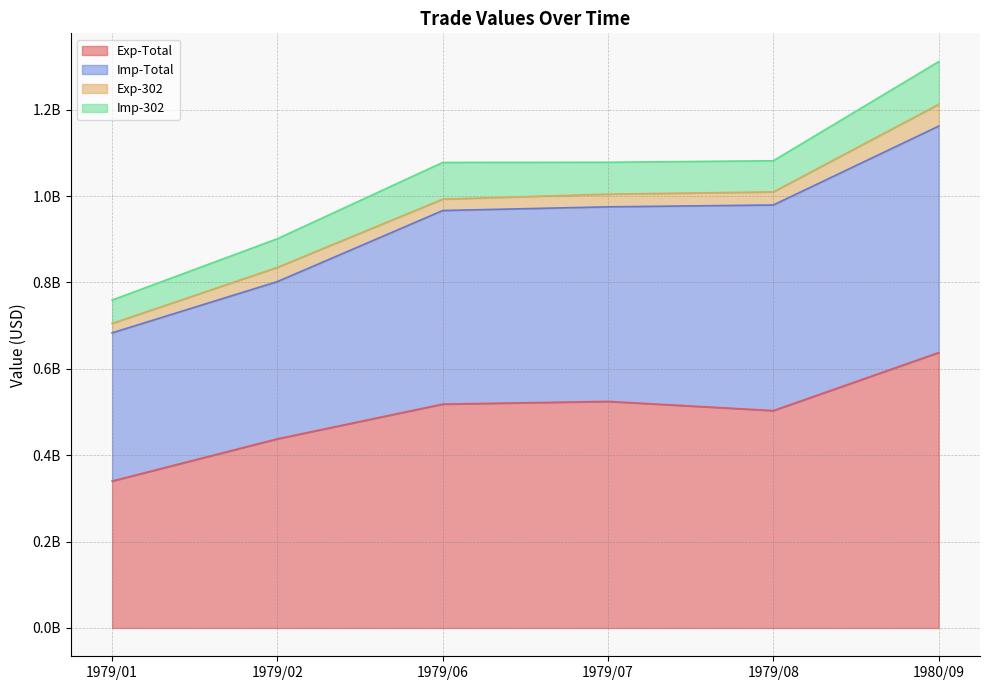

What is the label of the 2nd point from the right?

1979/08